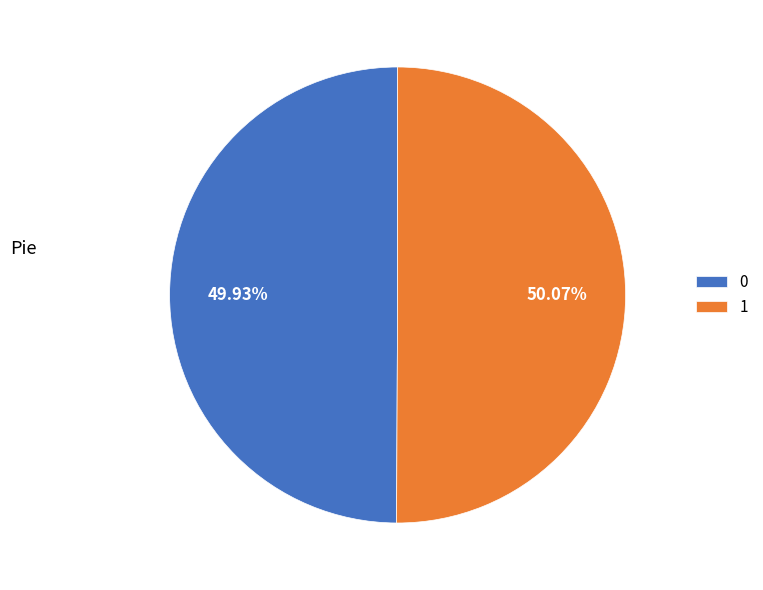

Is there a majority slice in this chart?

Yes